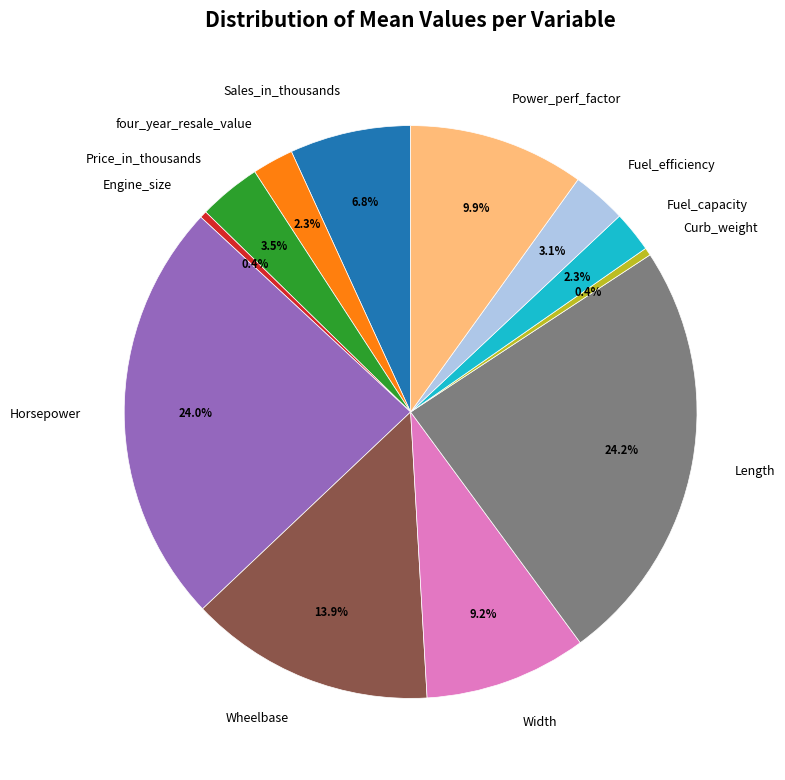

True or false: Power_perf_factor accounts for 2% of the total.

False